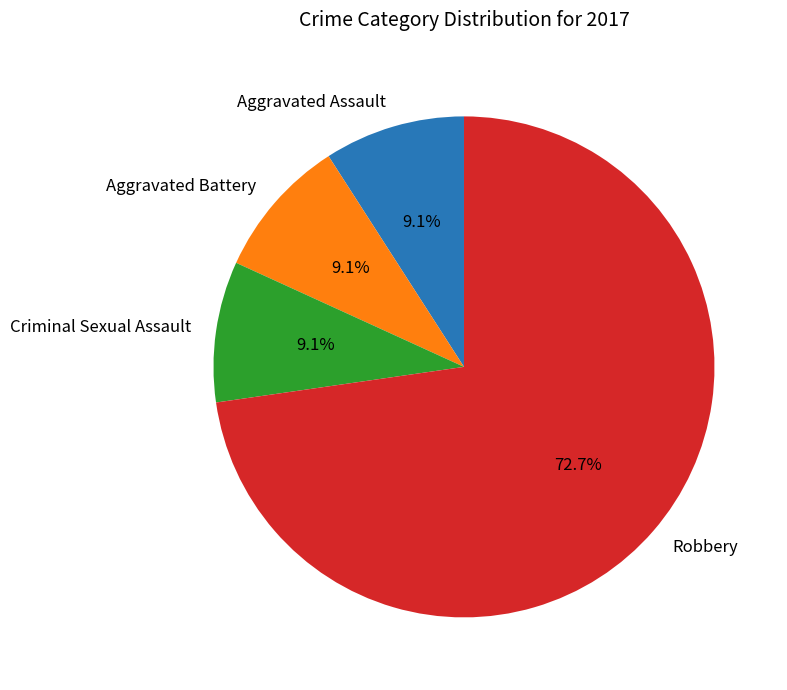

Which slice is the largest?

Robbery